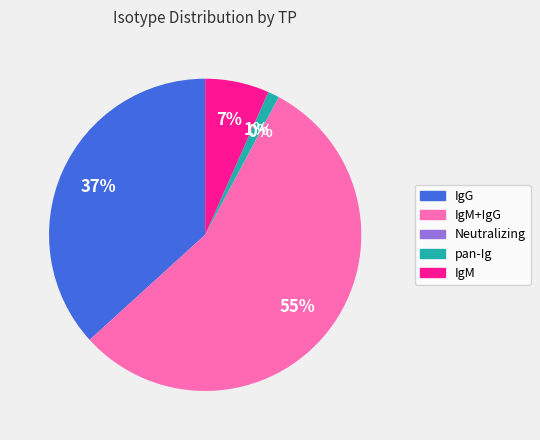

To the nearest percent, what is the difference between the largest and smallest slice percentages?

55%